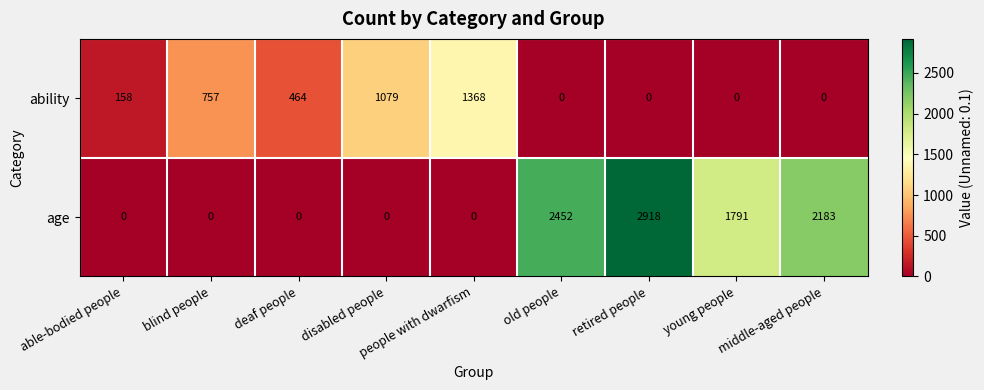

How many values in the ability series are below 158?

4